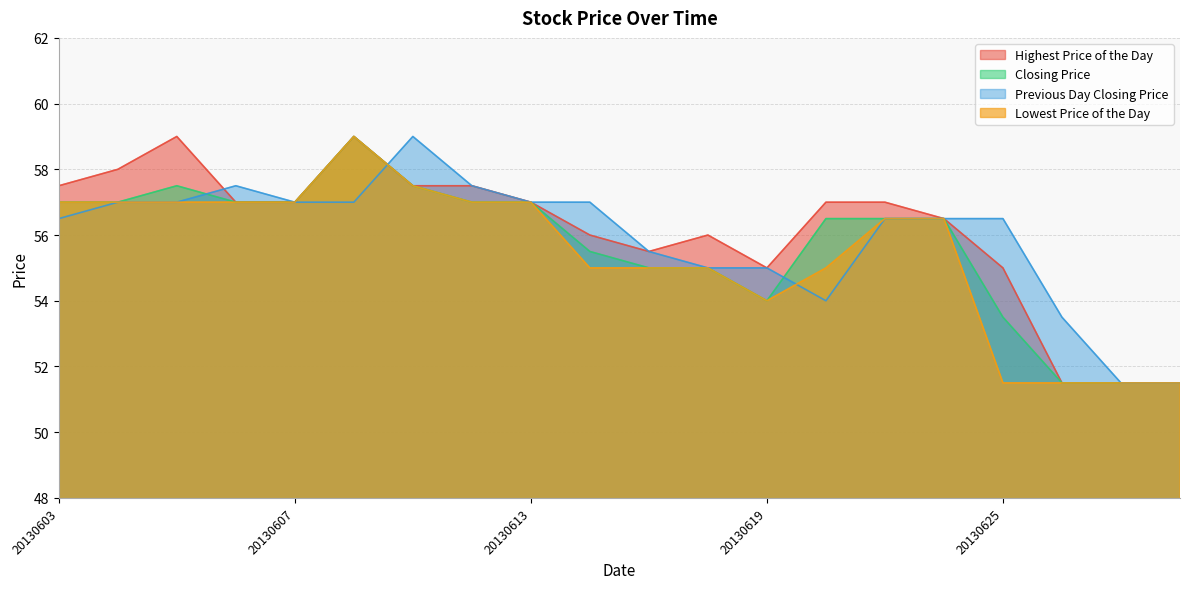

True or false: Highest Price of the Day and Lowest Price of the Day intersect in this chart.

False